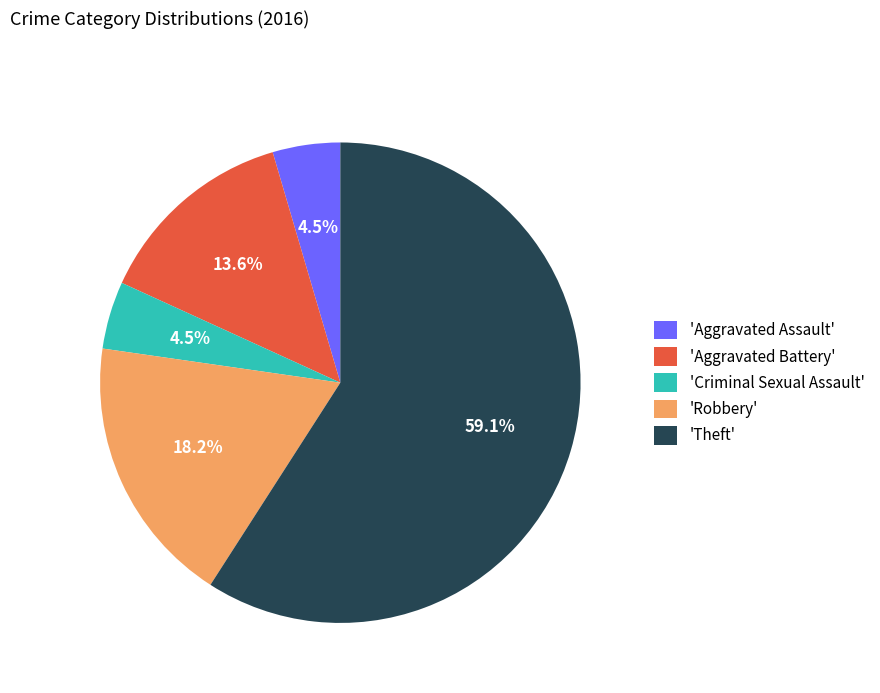

To the nearest percent, what is the average slice percentage?

20%